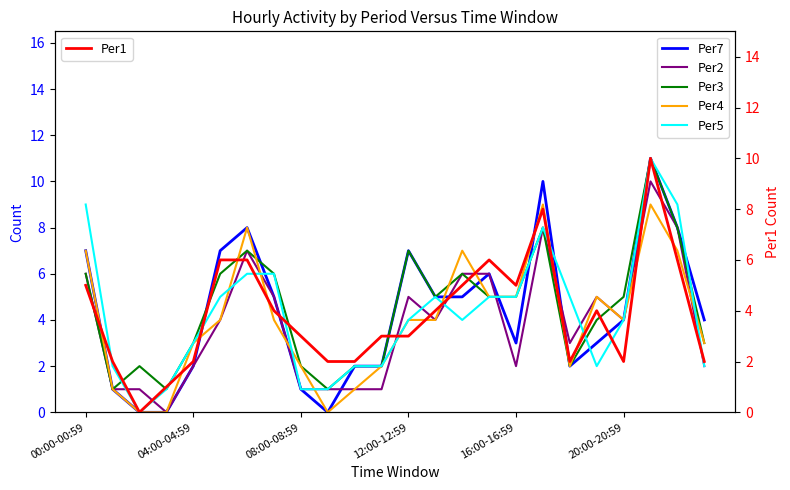

Reading left to right, transcribe all the data shown in this chart.

Per7: 7	1	0	0	2	7	8	5	1	0	2	2	7	5	5	6	3	10	2	3	4	11	8	4
Per2: 6	1	1	0	2	4	7	5	1	1	1	1	5	4	6	6	2	8	3	5	4	10	8	2
Per3: 6	1	2	1	3	6	7	6	2	1	2	2	7	5	6	5	5	8	2	4	5	11	8	3
Per4: 7	1	0	0	3	4	8	4	2	0	1	2	4	4	7	5	5	9	2	5	4	9	7	3
Per5: 9	2	0	1	3	5	6	6	1	1	2	2	4	5	4	5	5	8	5	2	4	11	9	2
Per1: 5	2	0	1	2	6	6	4	3	2	2	3	3	4	5	6	5	8	2	4	2	10	6	2